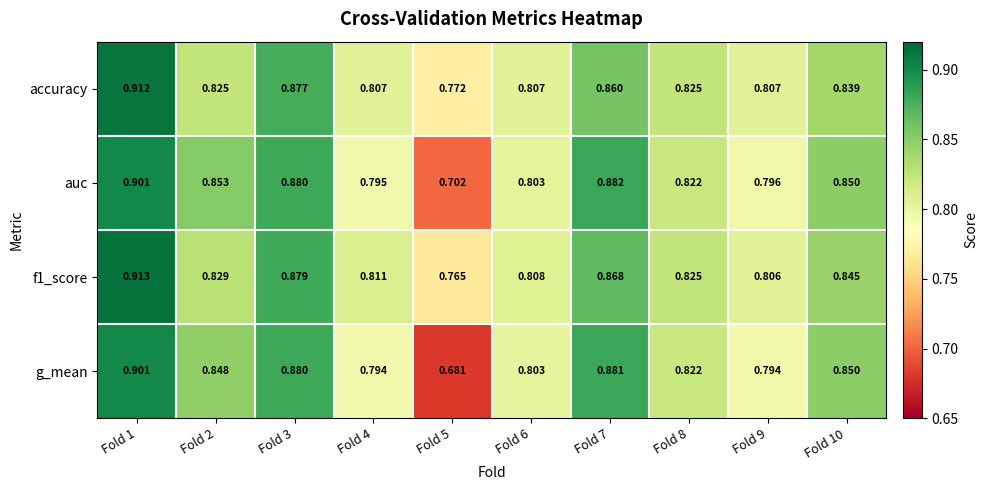

Is the value of g_mean at Fold 2 greater than the value of auc at Fold 3?

No